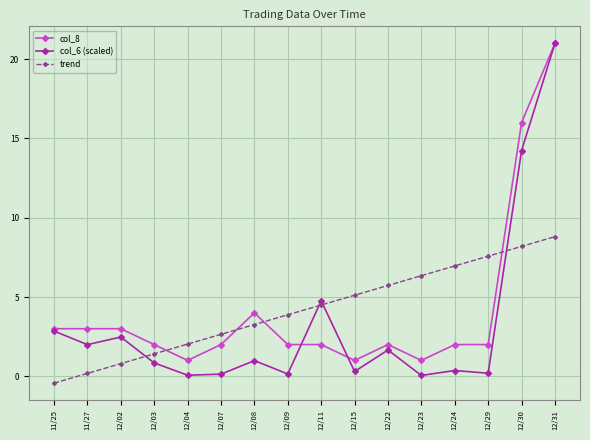

Between which two adjacent categories do trend and col_8 first intersect?

12/03 and 12/04